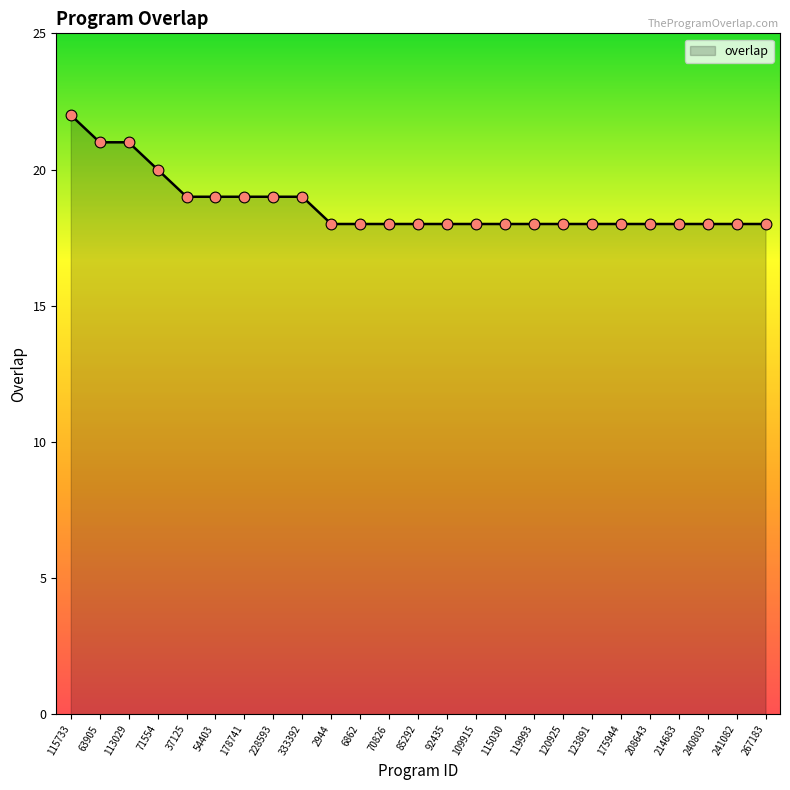

Approximately how many times larger is the value at 92435 compared to 85292?

1.0